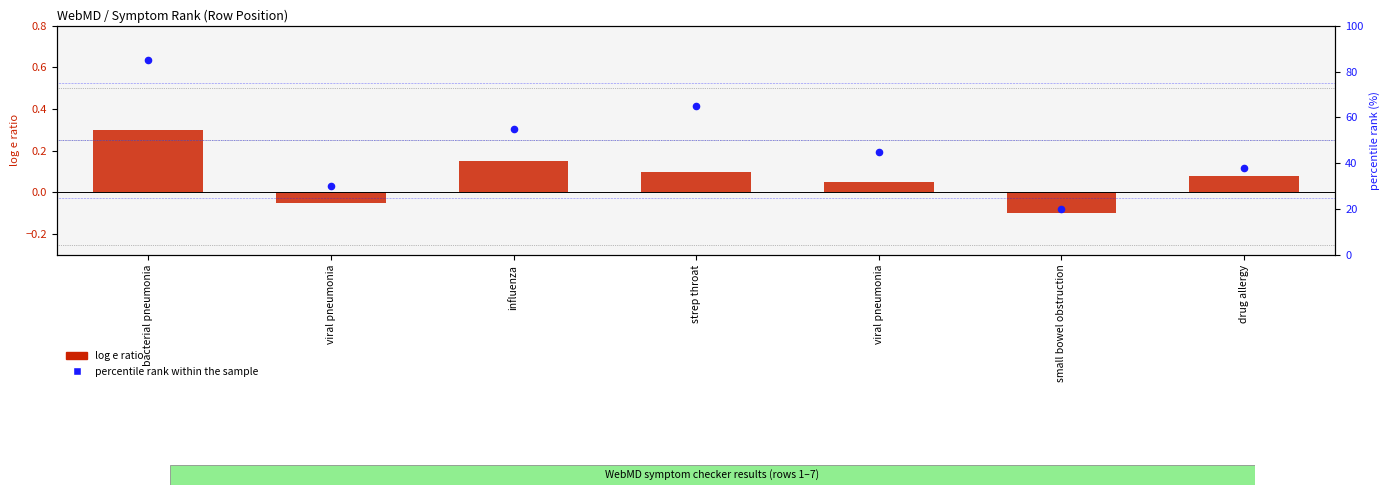

Which series has the largest total across all categories?

percentile rank within the sample